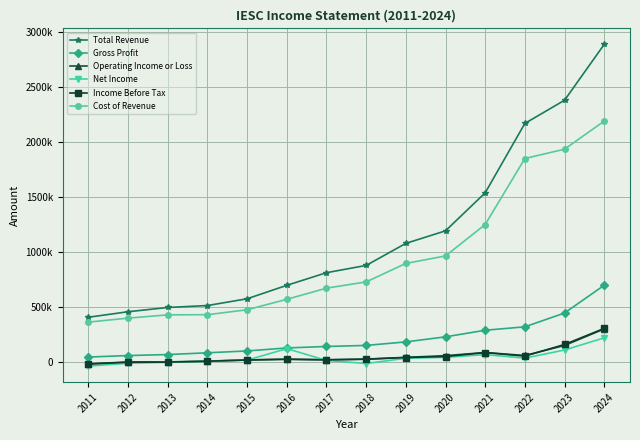

The value of Total Revenue at 2013 is 494600. True or false?

True